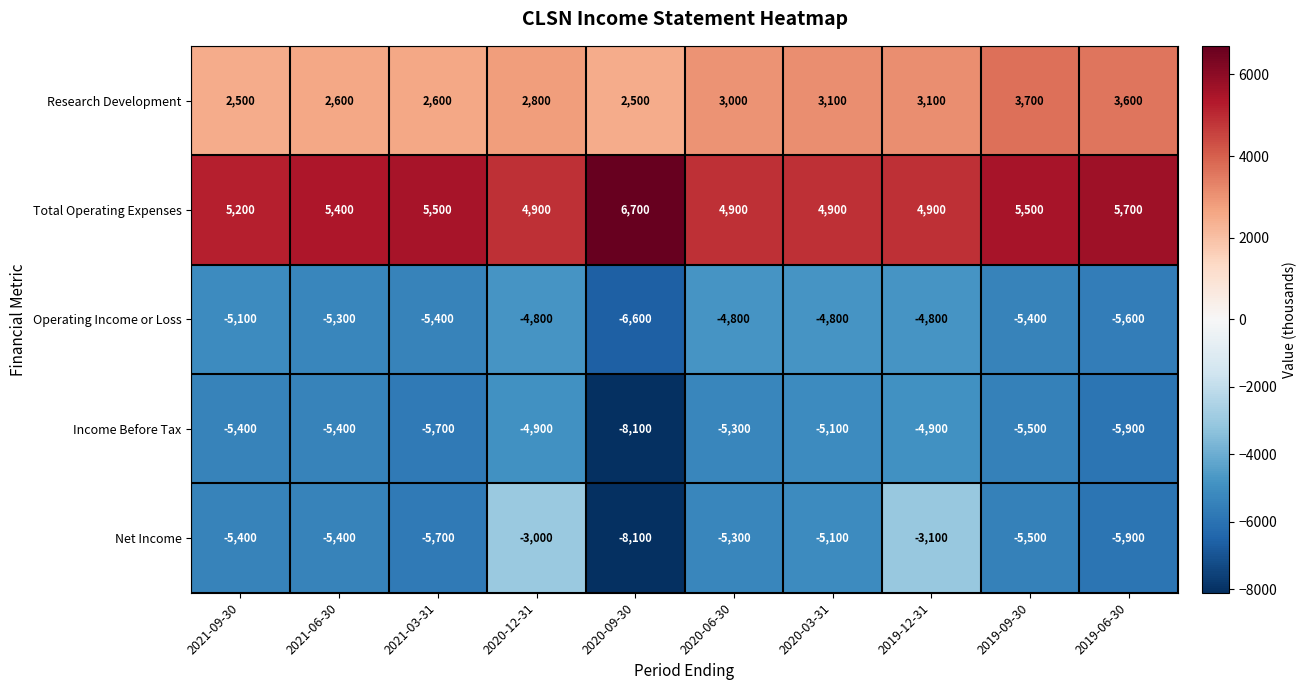

How many series are shown in this chart?

5